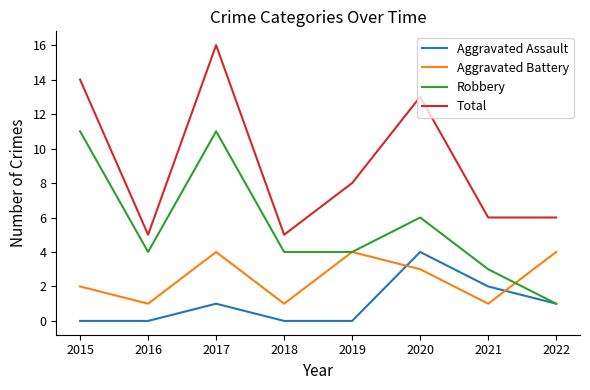

Which series has the largest total across all categories?

Total